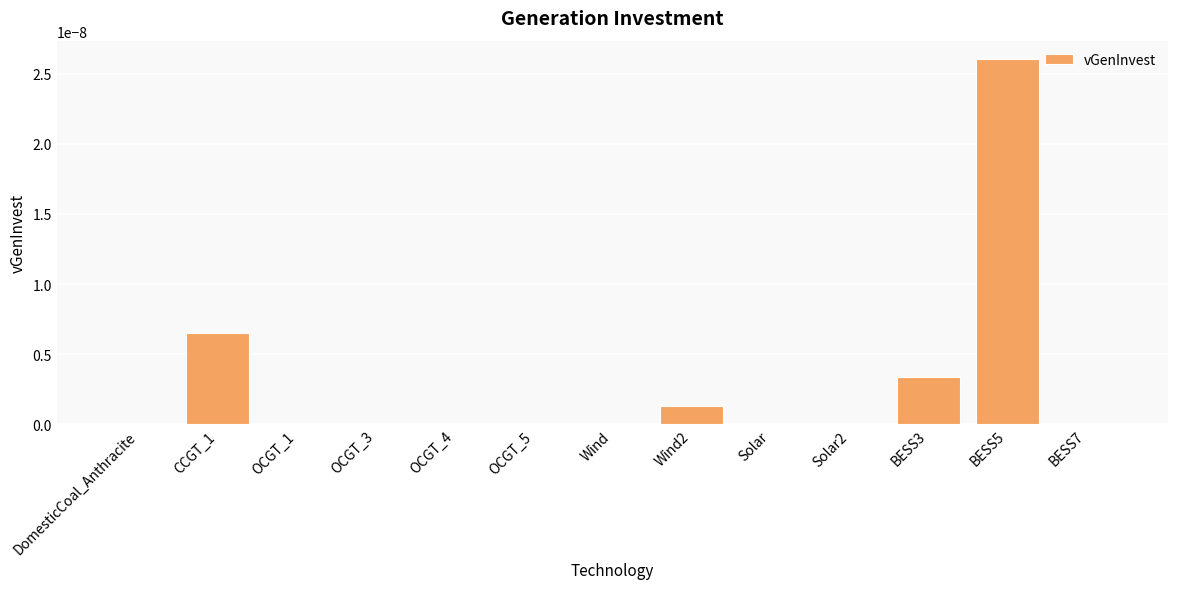

True or false: the data shows 0.0 at BESS7.

True